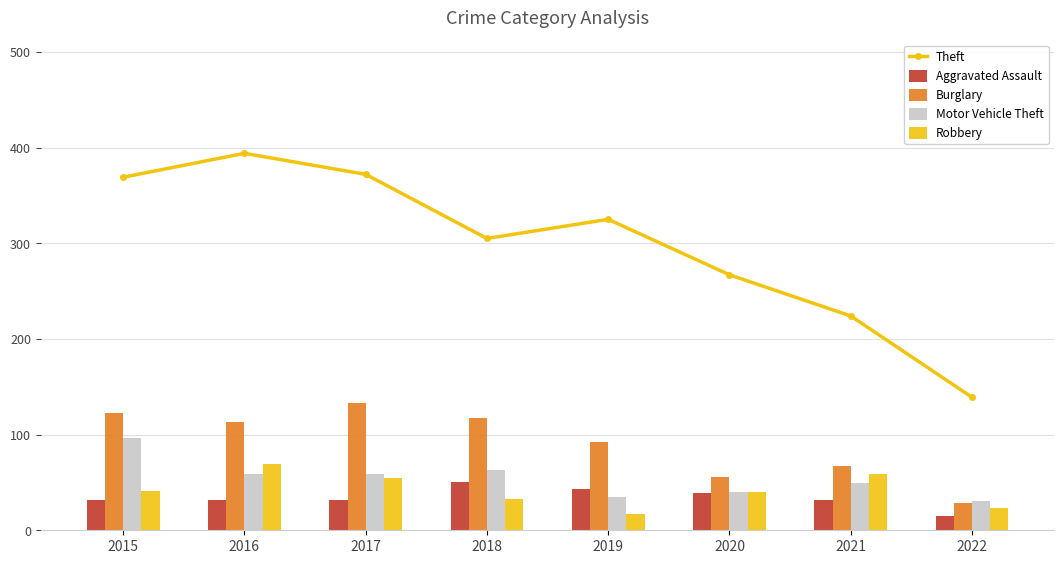

Reading left to right, transcribe all the data shown in this chart.

Theft: 2015=369	2016=394	2017=372	2018=305	2019=325	2020=267	2021=224	2022=139
Aggravated Assault: 2015=32	2016=32	2017=32	2018=50	2019=43	2020=39	2021=32	2022=15
Burglary: 2015=123	2016=113	2017=133	2018=117	2019=92	2020=56	2021=67	2022=28
Motor Vehicle Theft: 2015=96	2016=59	2017=59	2018=63	2019=35	2020=40	2021=49	2022=31
Robbery: 2015=41	2016=69	2017=55	2018=33	2019=17	2020=40	2021=59	2022=23